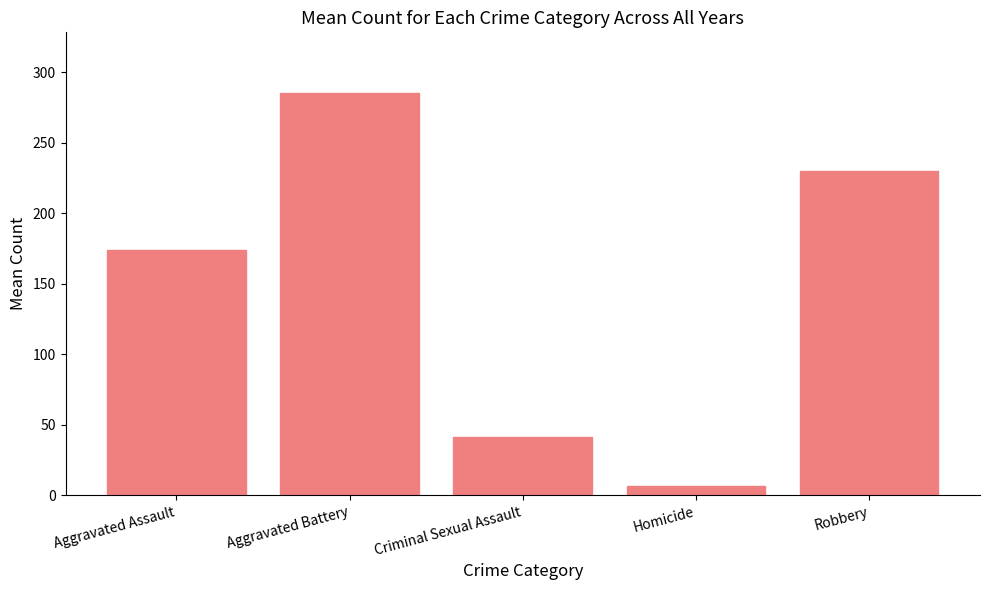

Does the chart contain any negative values?

No